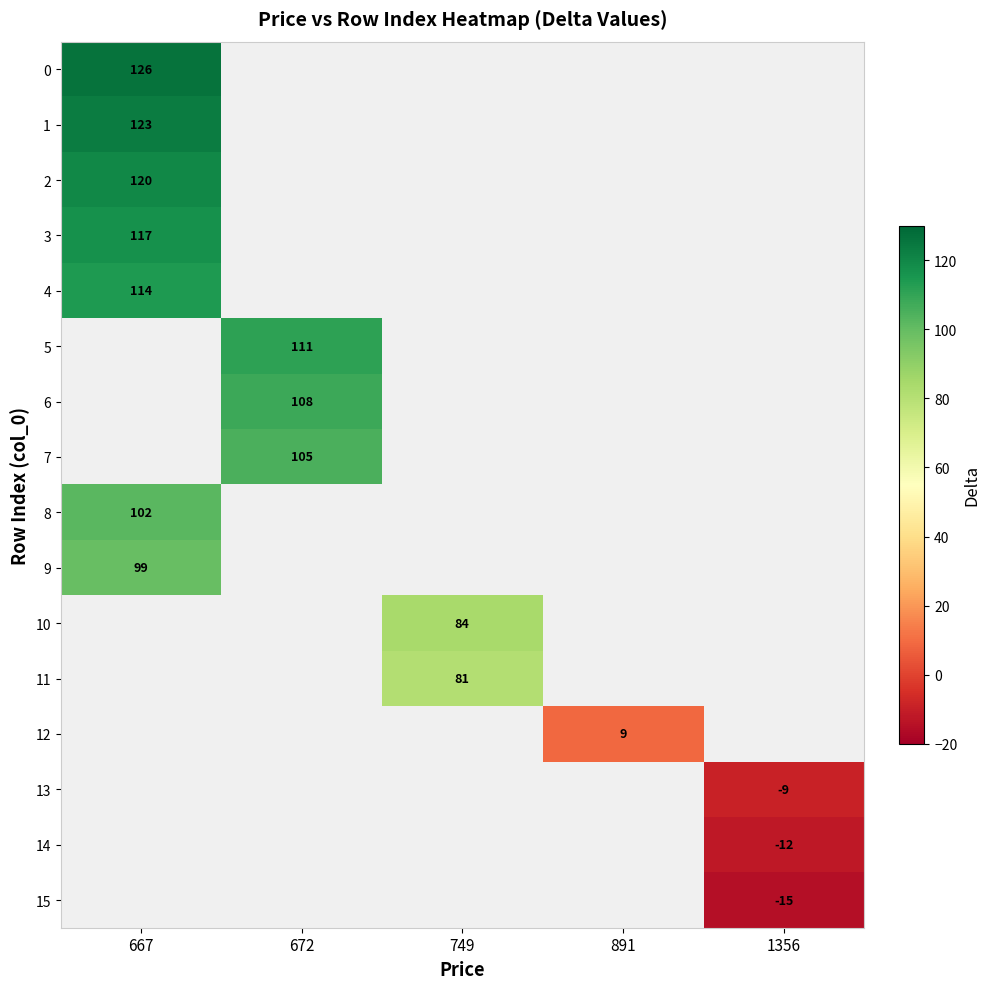

Between 1356 and 749, which is larger?

749